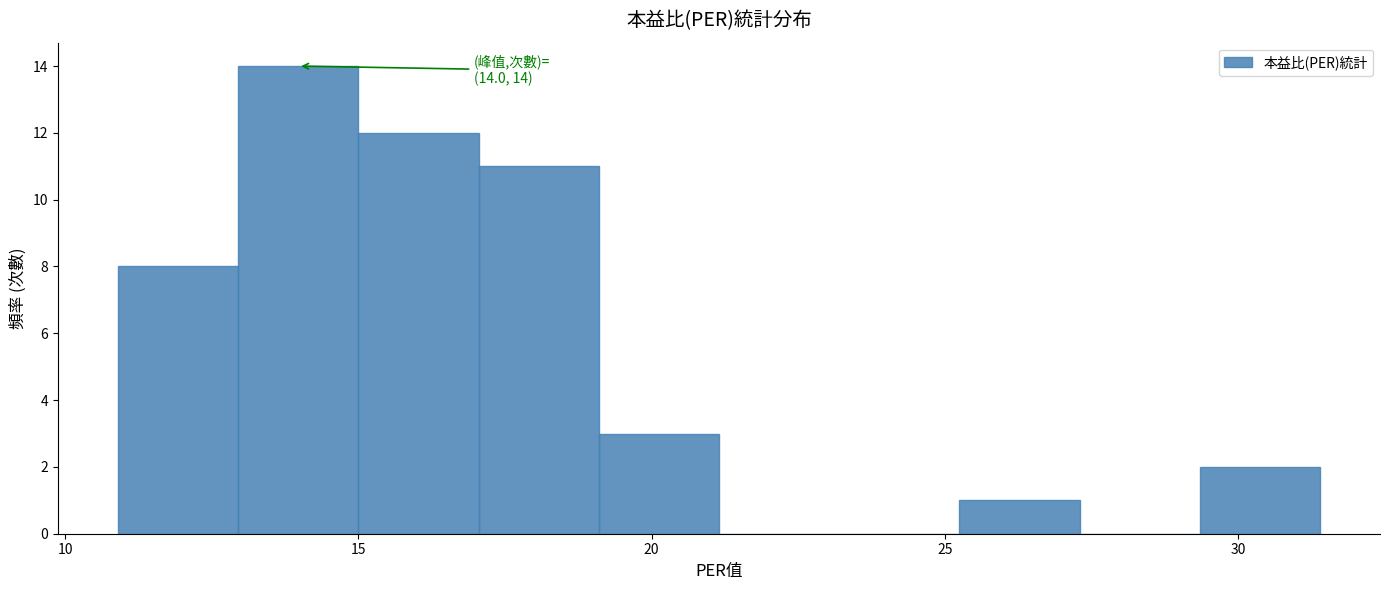

Which range on the x-axis has the tallest bar?

12.95 to 15.00